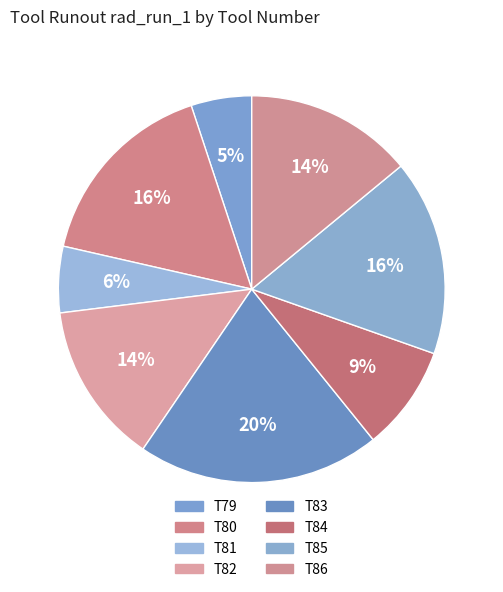

How many segments does this pie chart have?

8